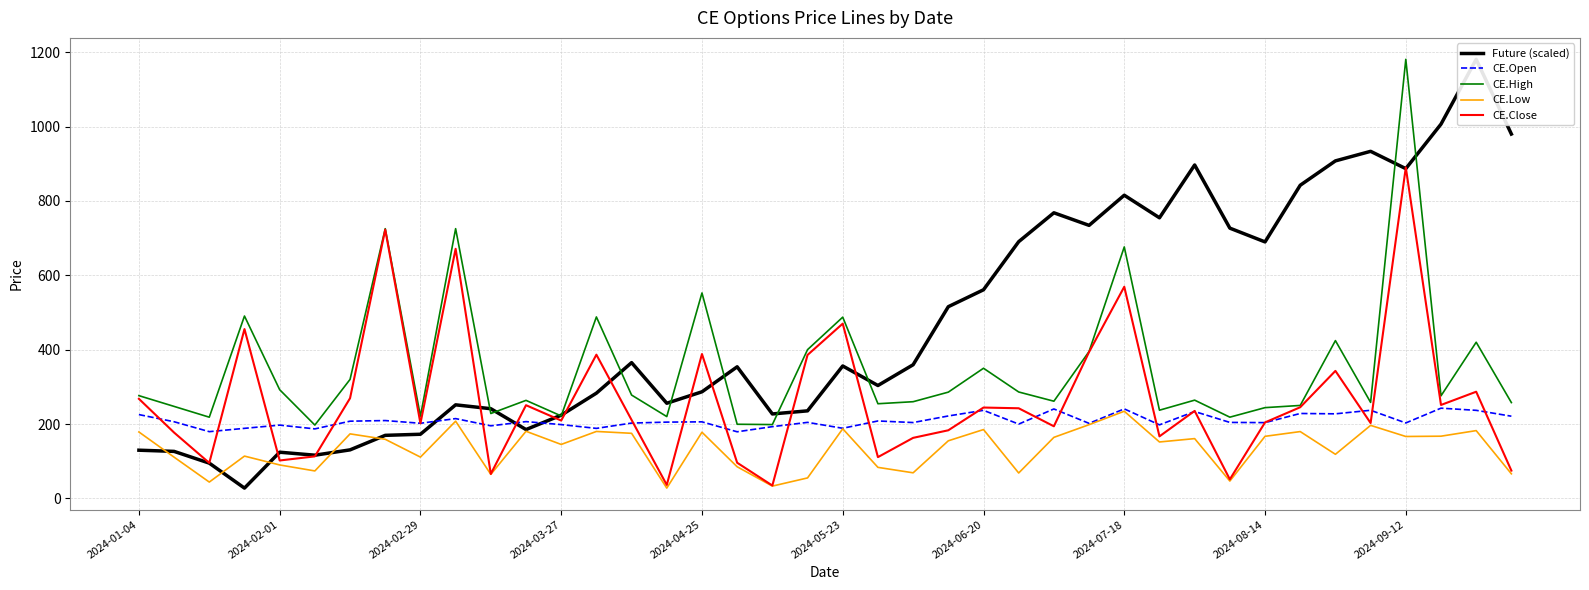

Rank the series at 19 from highest to lowest value.

CE.High, CE.Close, Future (scaled), CE.Open, CE.Low